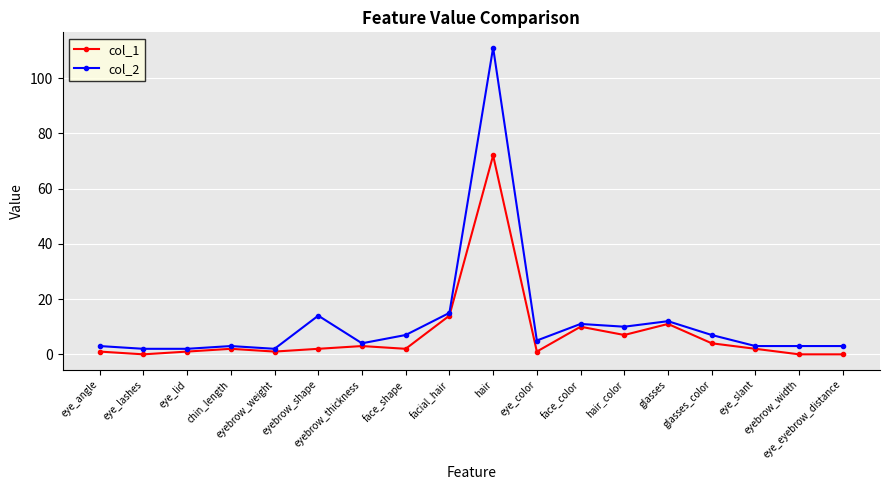

At how many categories does at least one series exceed 78?

1